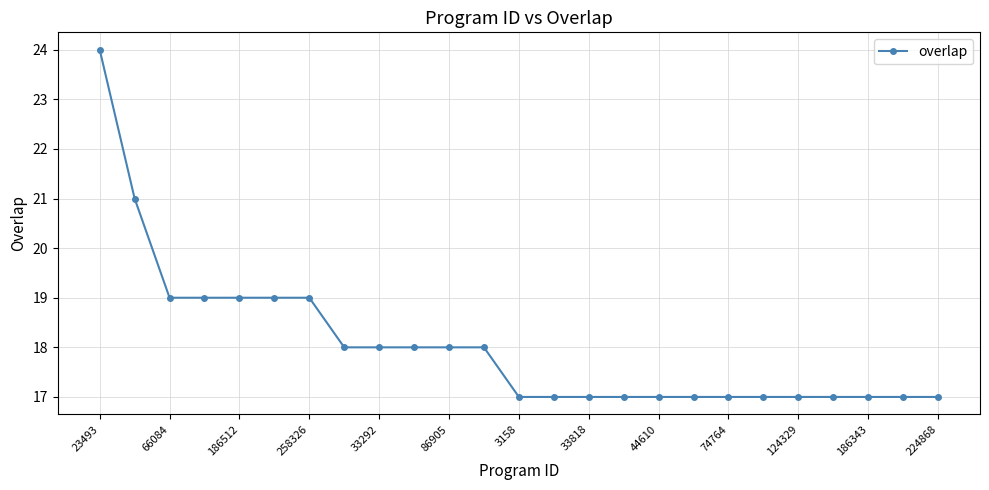

What is the maximum value shown in the chart?

24